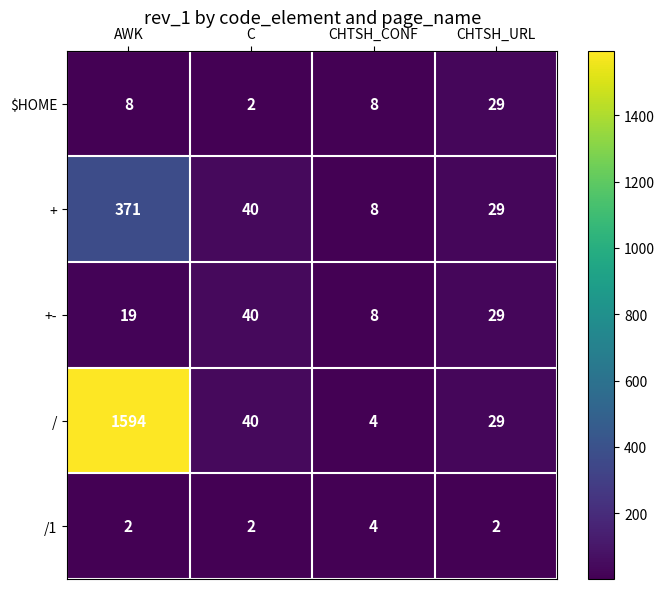

The $HOME series shows 12 at CHTSH_URL. True or false?

False